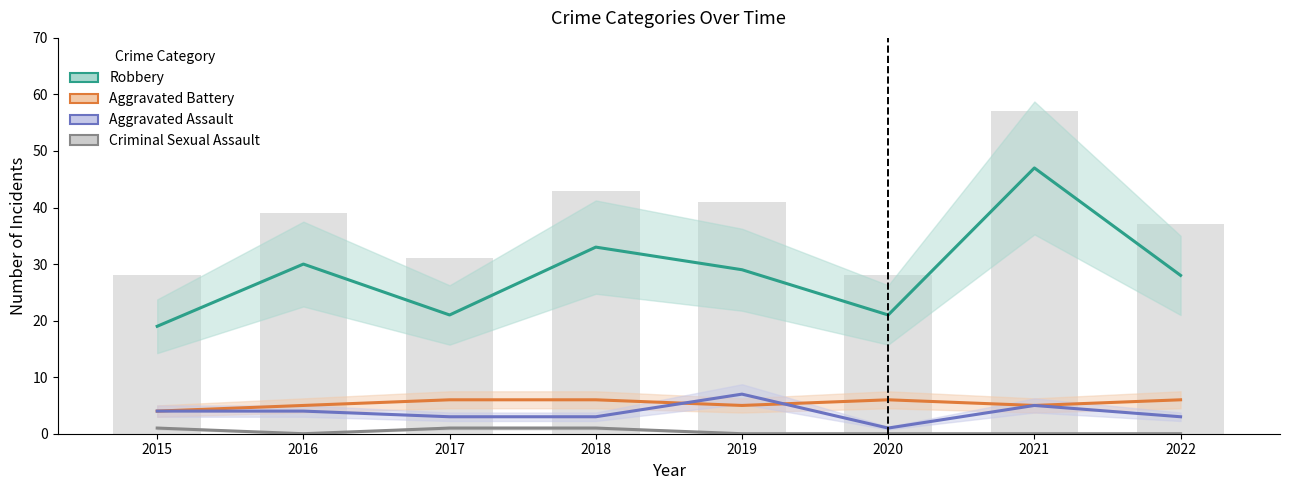

At which category does the chart reach its peak across all series?

2021